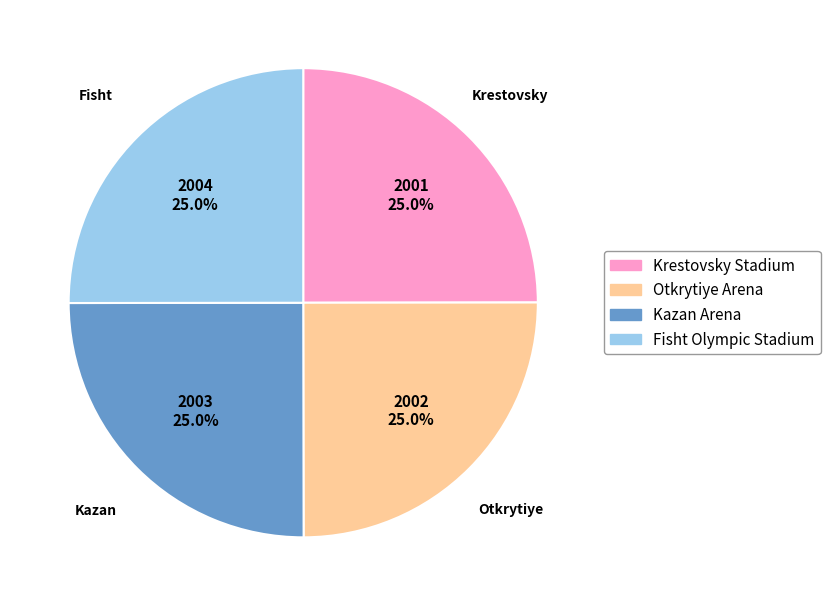

True or false: Kazan Arena accounts for 14% of the total.

False